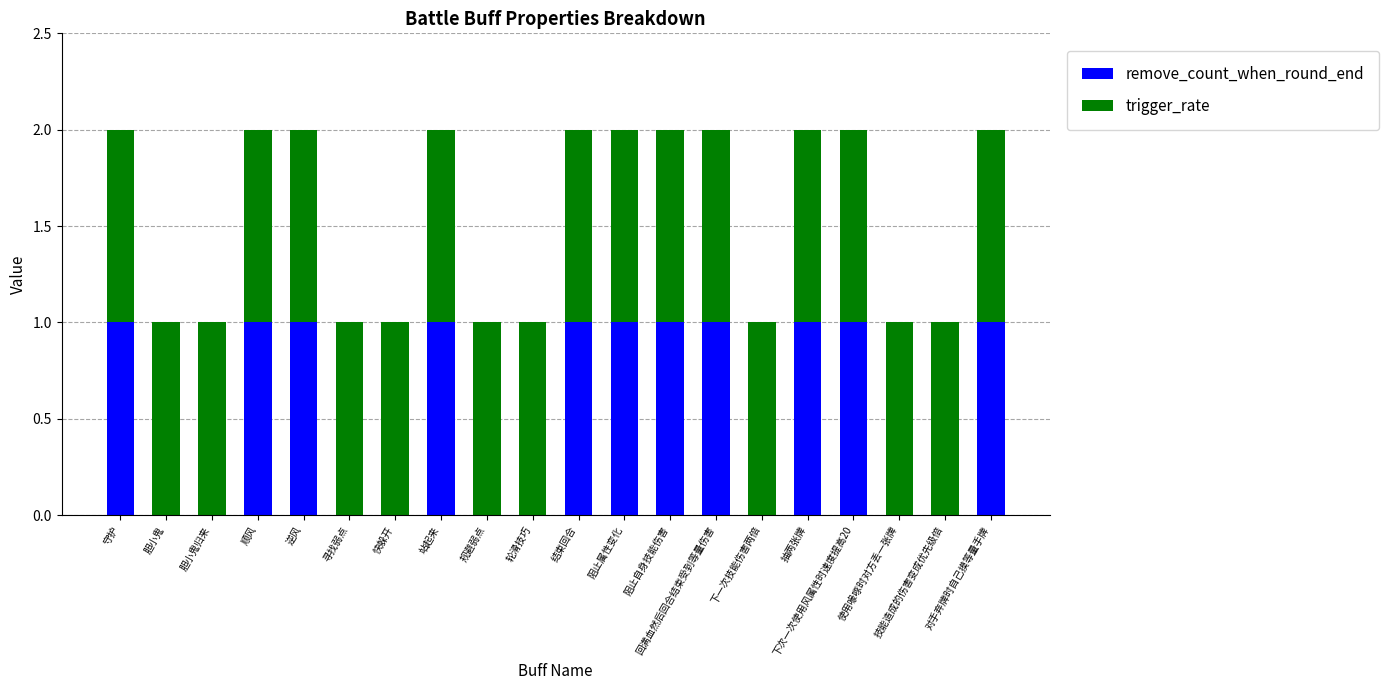

Read the remove_count_when_round_end value at 抽两张牌.

1